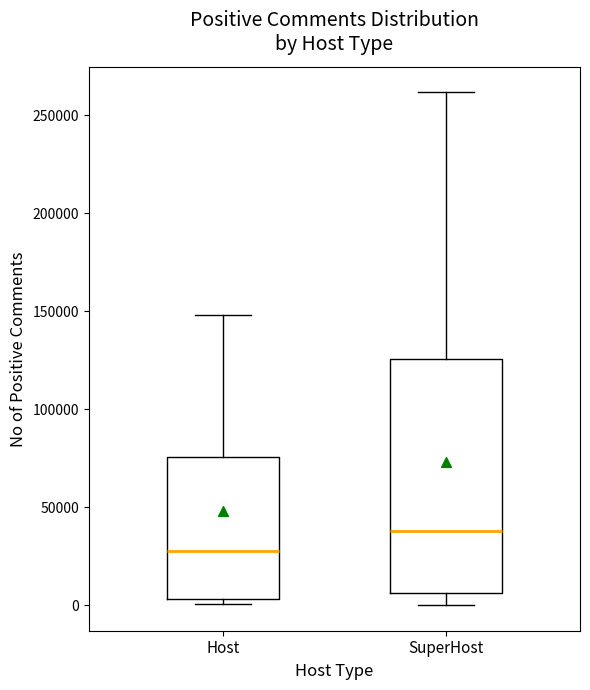

Which box's median line is the lowest?

Host